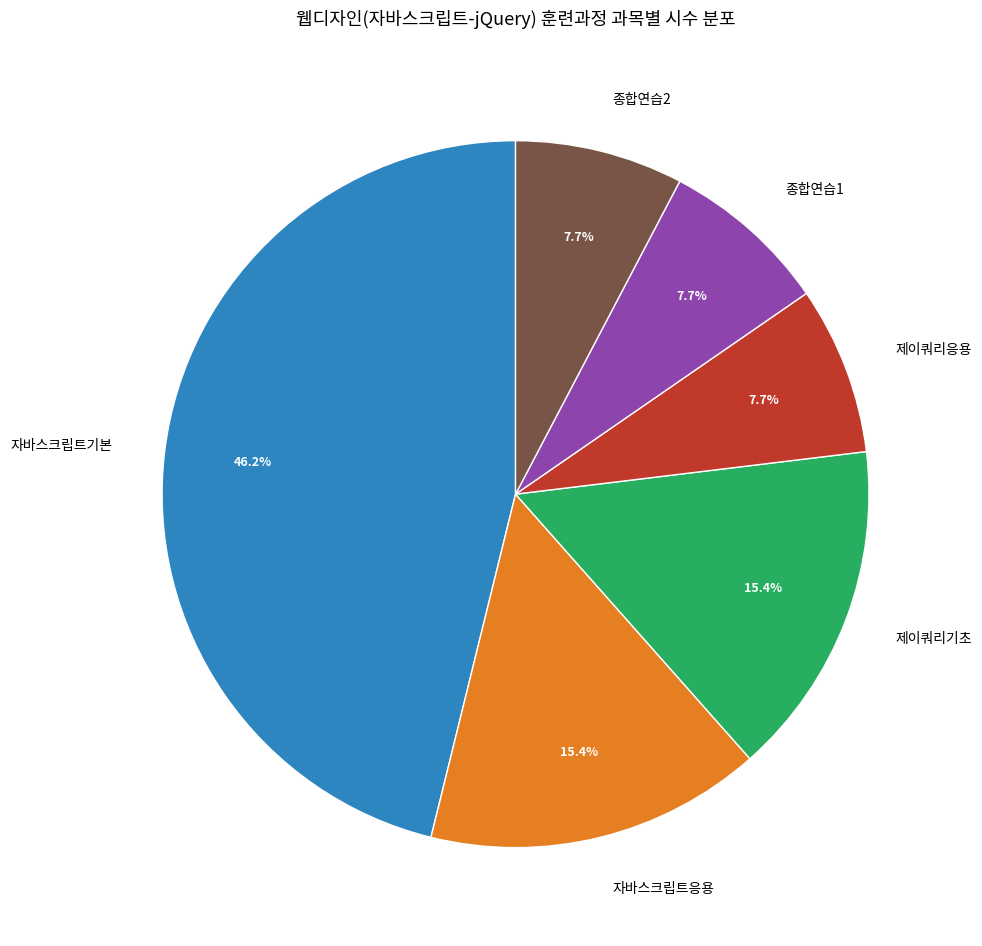

To the nearest percent, what portion does 제이쿼리기초 represent?

15%